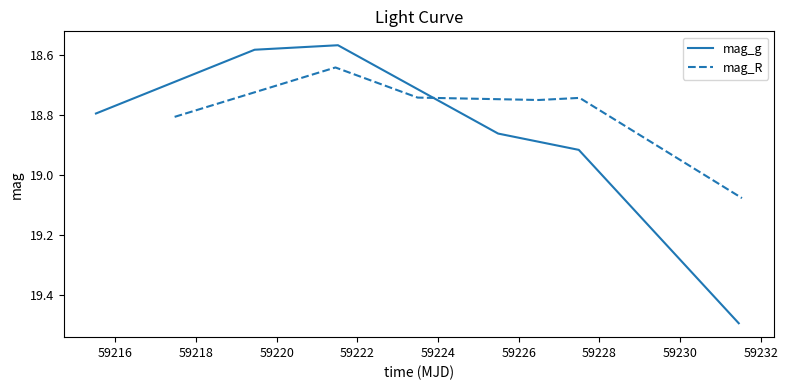

What are all the series names shown in the legend?

mag_g, mag_R